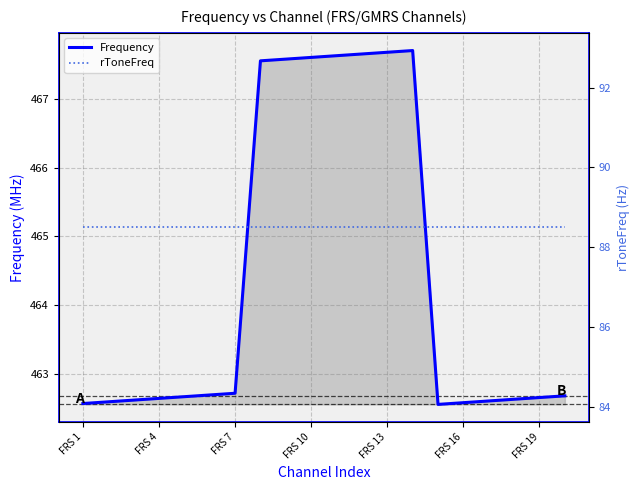

At FRS 16, list the series in order from largest to smallest.

Frequency, rToneFreq